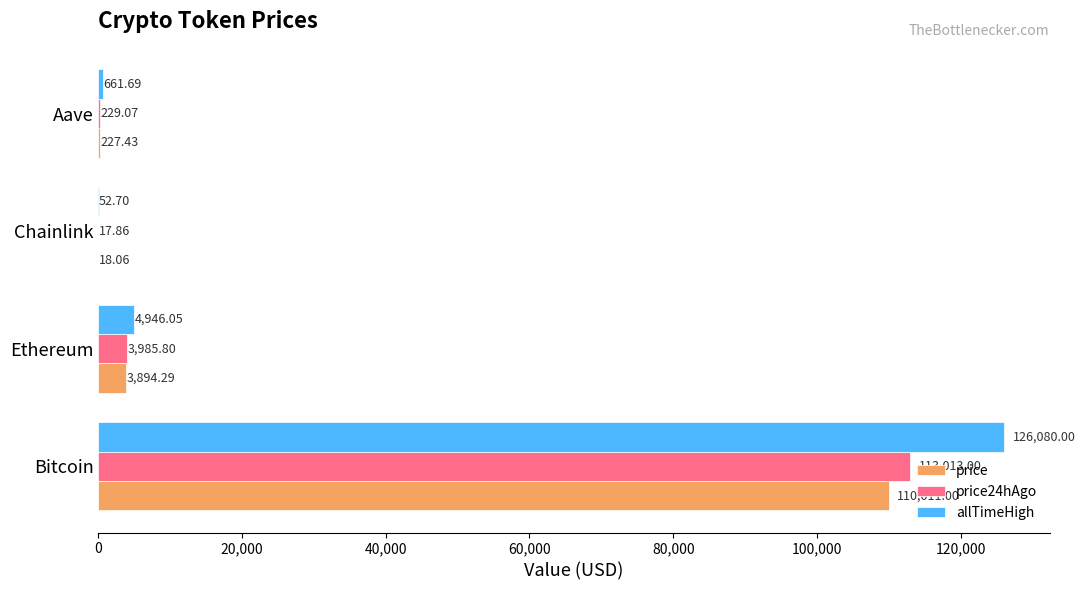

Is the value of price at Chainlink greater than the value of price24hAgo at Chainlink?

Yes